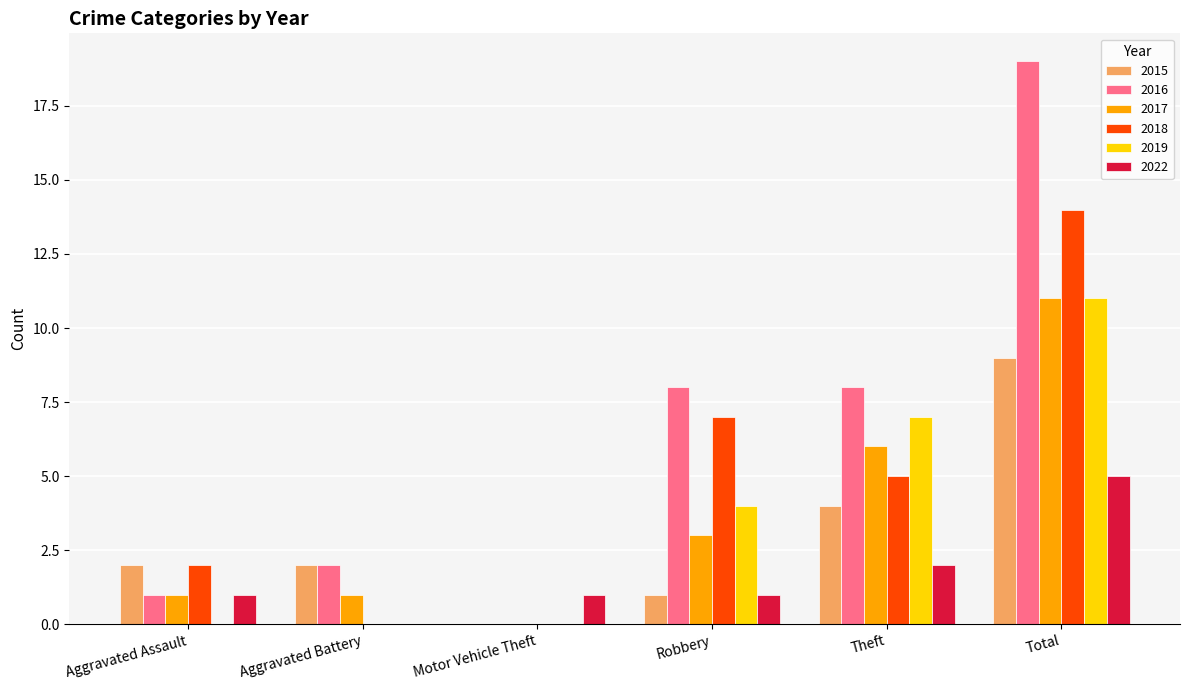

What is the total value across all series at Aggravated Assault?

7